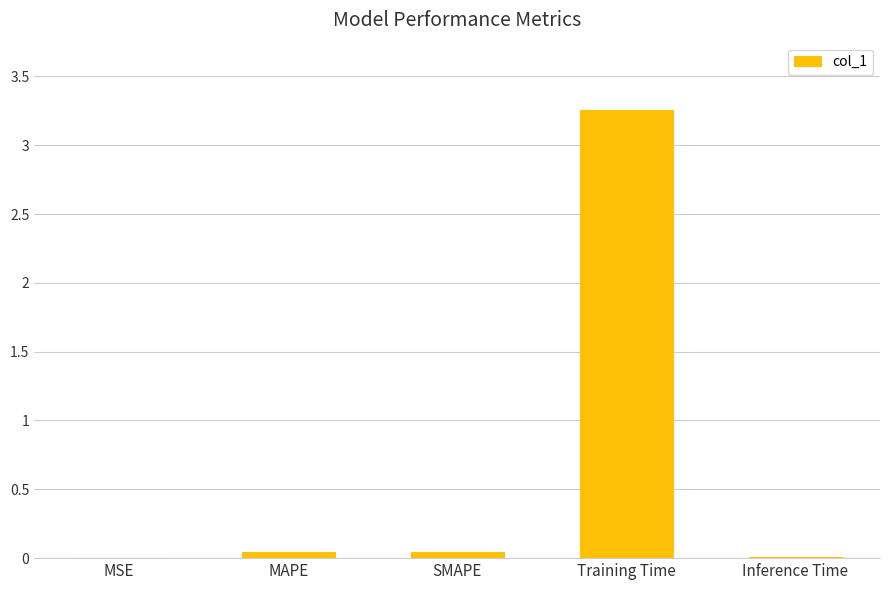

Count the number of categories in the chart.

5